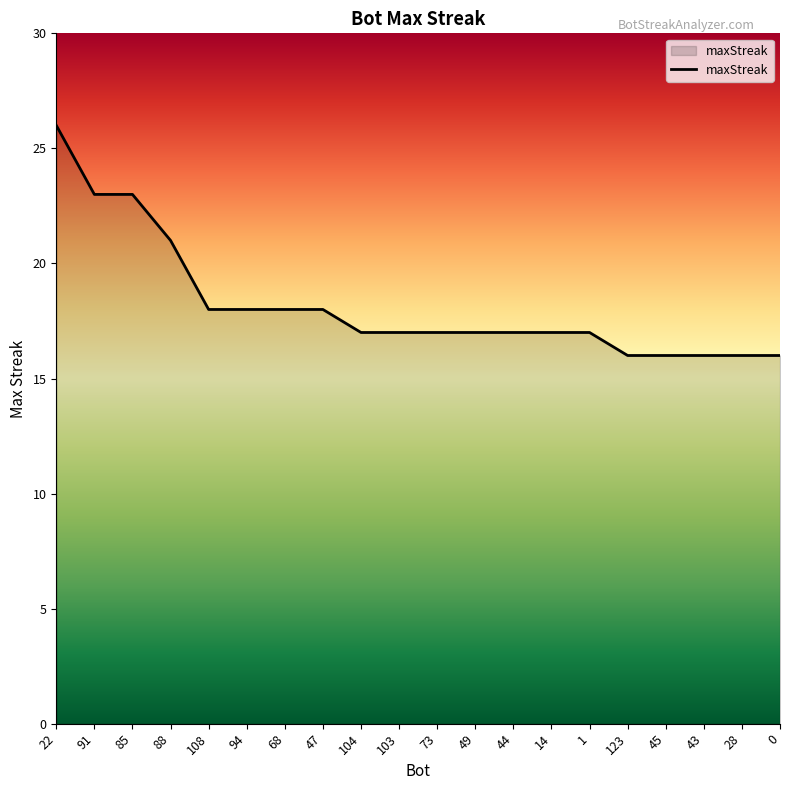

What value does the data have at 28?

16